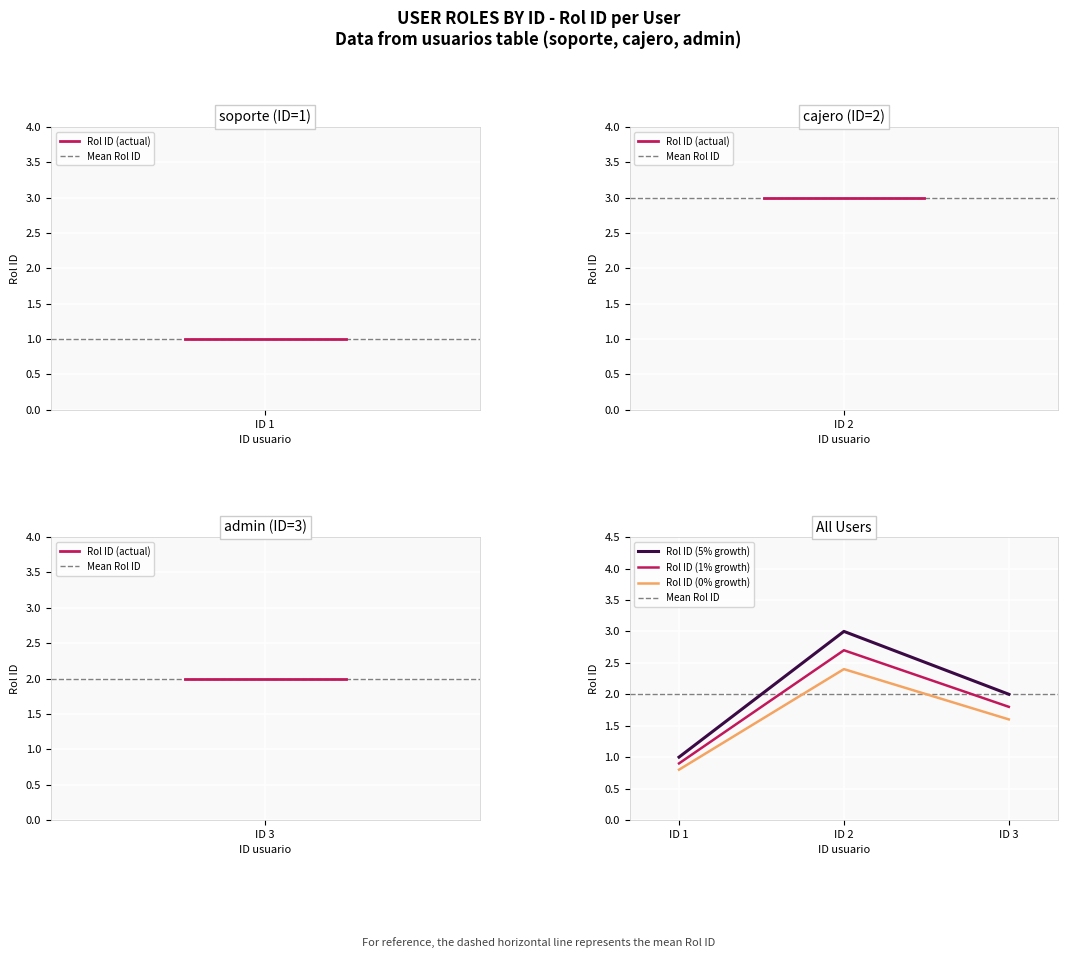

What is the minimum value for Rol ID (0% growth)?

0.8